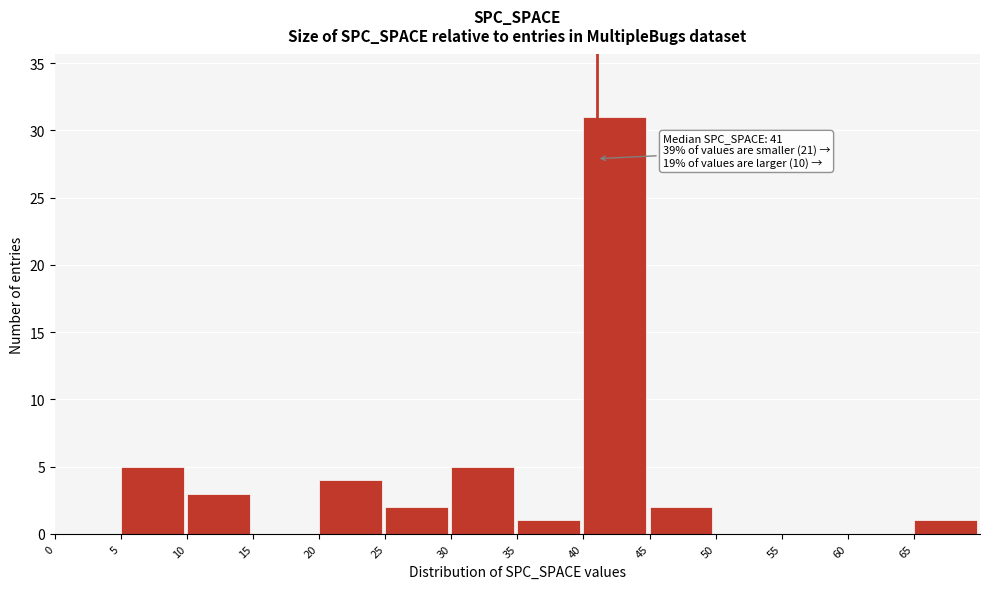

Over which range of the x-axis is the bar tallest?

40 to 45